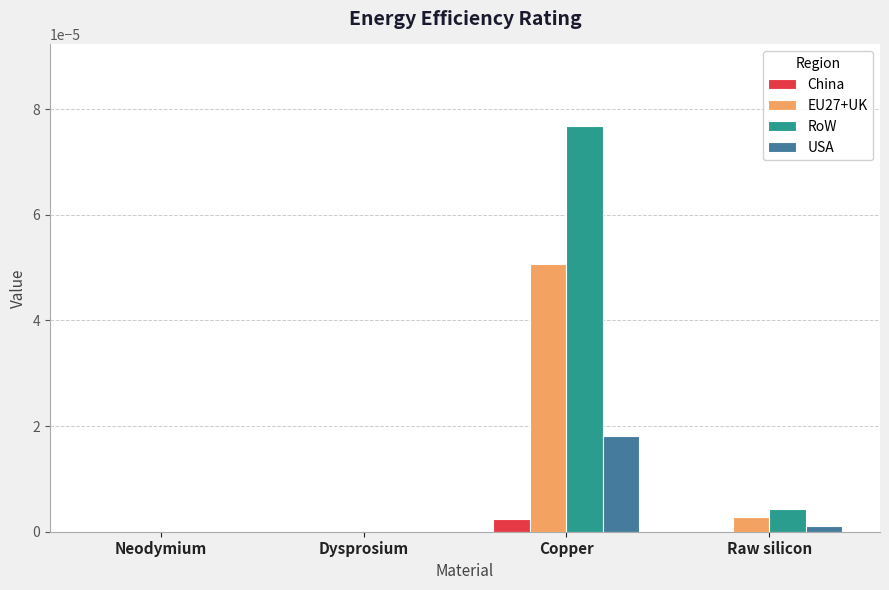

The value of RoW at Raw silicon is 0.0. True or false?

True